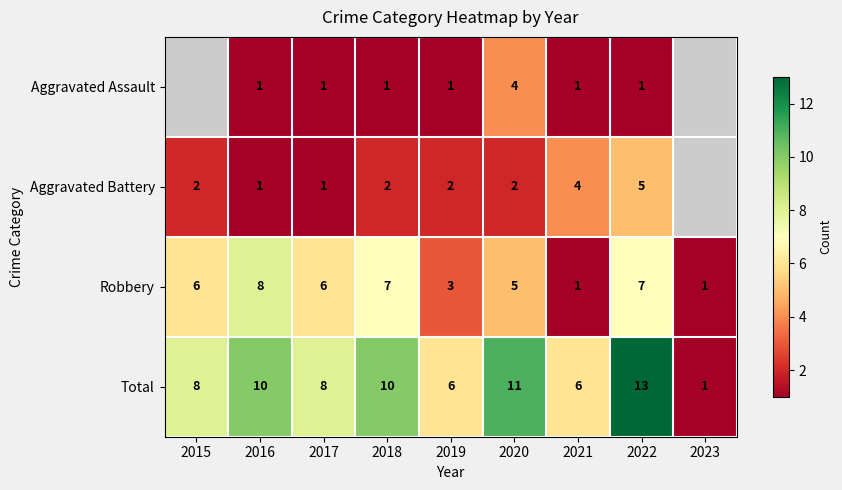

What is the sum of the Total values at 2018 and 2017?

18